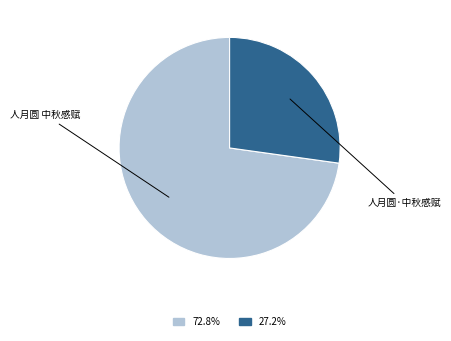

Is there a majority slice in this chart?

Yes